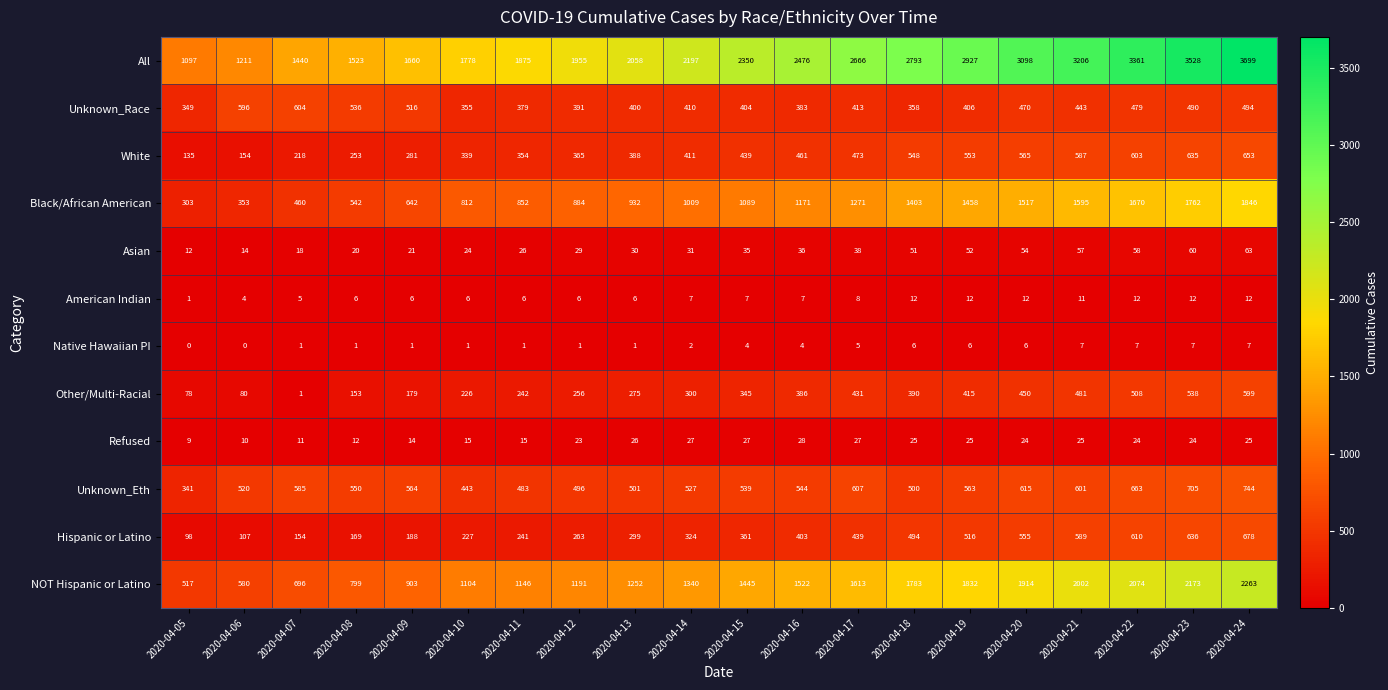

What is the maximum value shown in the chart?

3699